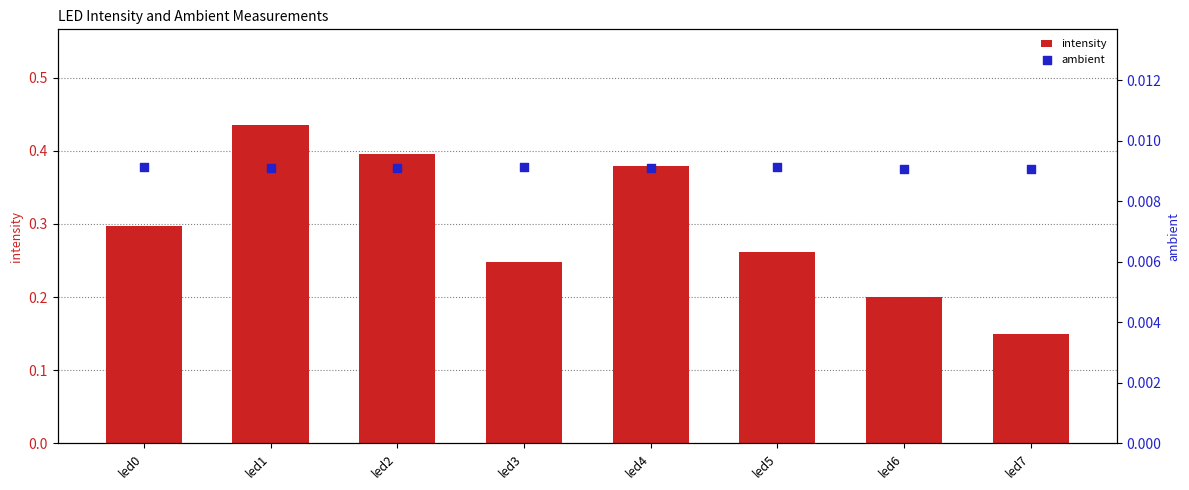

Which series has the largest total across all categories?

intensity